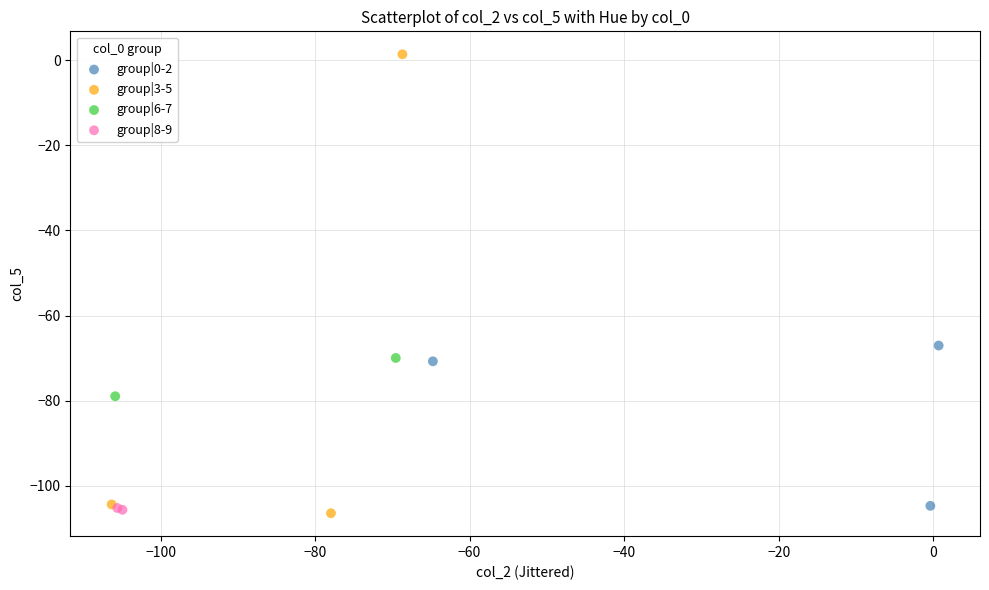

What are all the series names shown in the legend?

group|0-2, group|3-5, group|6-7, group|8-9